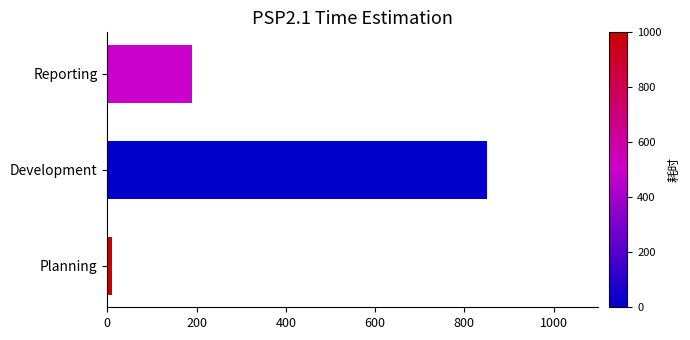

Reading top to bottom, what are all the values shown in this chart?

190	850	10